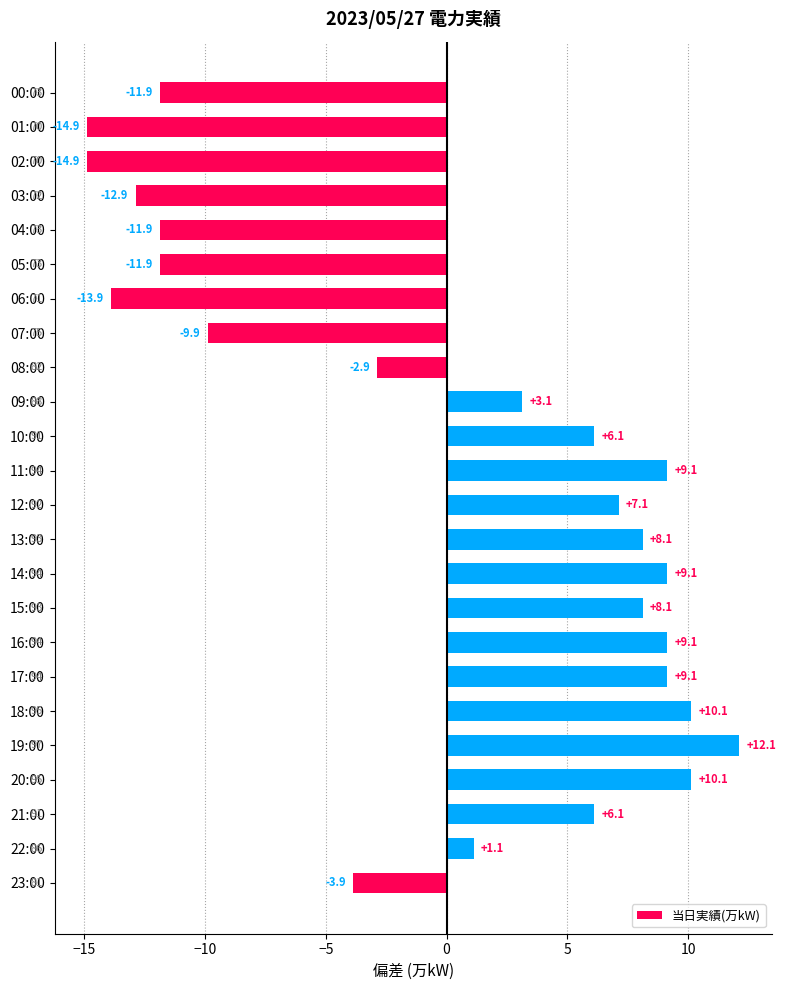

What is the change in value from 05:00 to 23:00?

+8.0